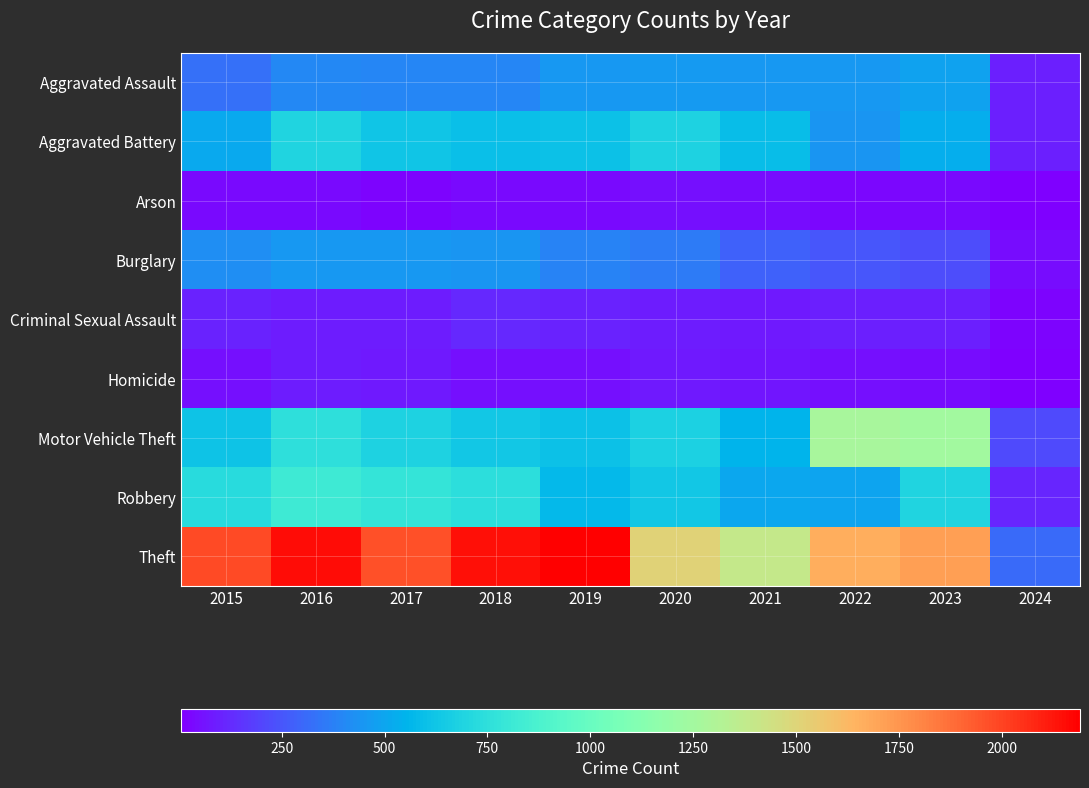

Reading left to right, what are all the values shown in this chart?

Aggravated Assault: 2015=323	2016=402	2017=396	2018=392	2019=452	2020=466	2021=452	2022=458	2023=488	2024=99
Aggravated Battery: 2015=515	2016=691	2017=623	2018=600	2019=608	2020=686	2021=587	2022=446	2023=529	2024=97
Arson: 2015=35	2016=40	2017=23	2018=37	2019=32	2020=55	2021=43	2022=31	2023=39	2024=6
Burglary: 2015=421	2016=451	2017=453	2018=443	2019=383	2020=357	2021=280	2022=253	2023=224	2024=44
Criminal Sexual Assault: 2015=105	2016=87	2017=91	2018=123	2019=102	2020=89	2021=81	2022=93	2023=97	2024=17
Homicide: 2015=50	2016=87	2017=82	2018=56	2019=53	2020=81	2021=69	2022=49	2023=48	2024=7
Motor Vehicle Theft: 2015=614	2016=756	2017=680	2018=631	2019=611	2020=673	2021=560	2022=1272	2023=1244	2024=214
Robbery: 2015=726	2016=819	2017=780	2018=741	2019=577	2020=637	2021=506	2022=495	2023=690	2024=109
Theft: 2015=1981	2016=2148	2017=1968	2018=2140	2019=2190	2020=1512	2021=1392	2022=1664	2023=1718	2024=309